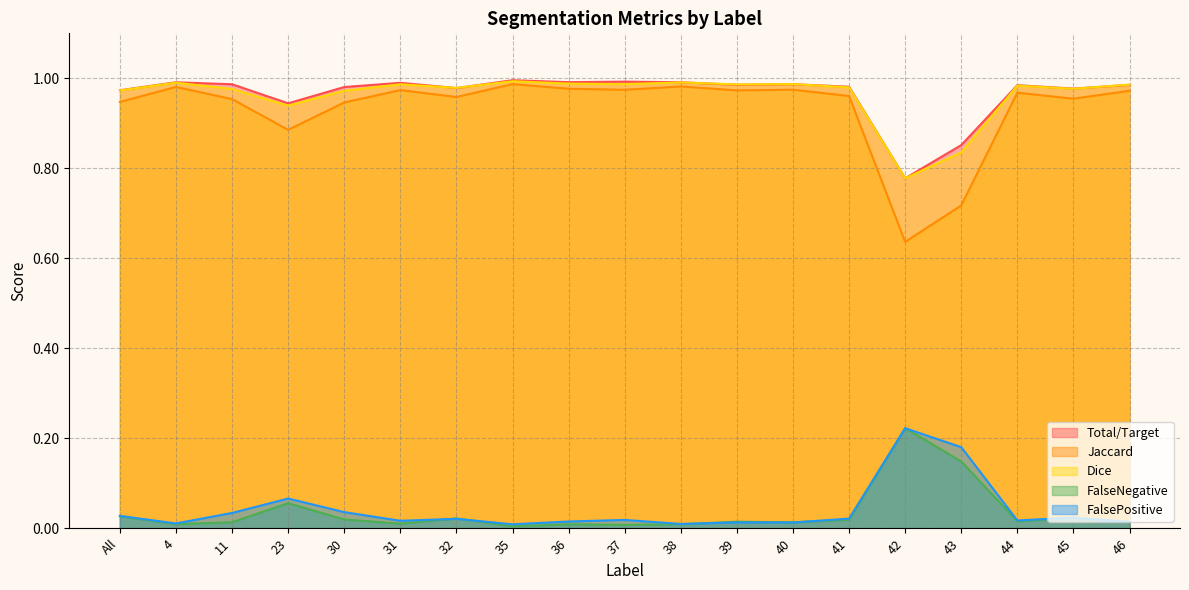

Count the number of data series in this chart.

5